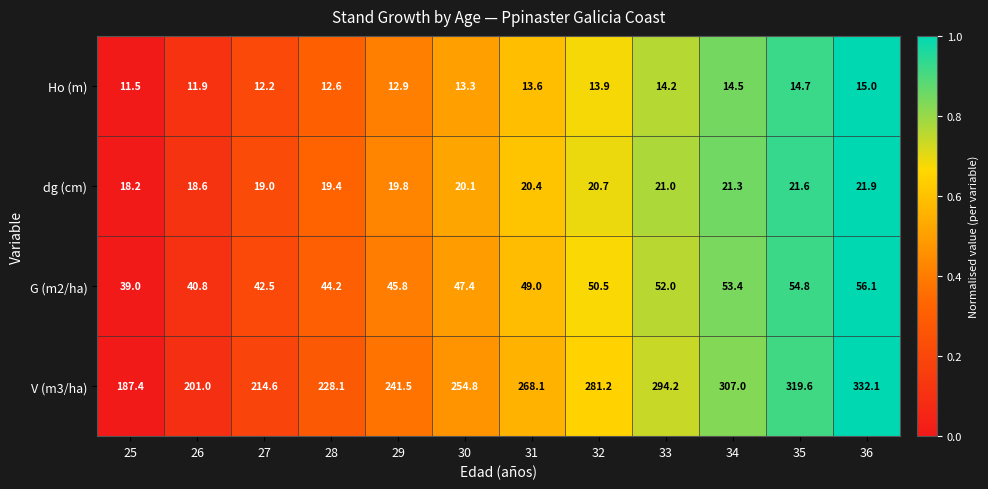

Count the number of categories in the chart.

12